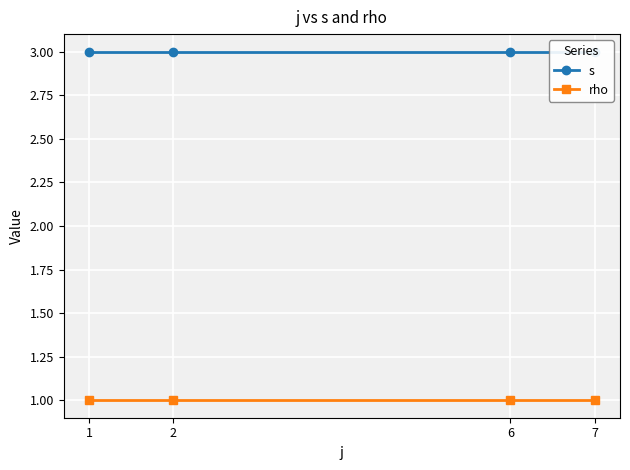

Does the chart display data point markers on the line(s)?

Yes